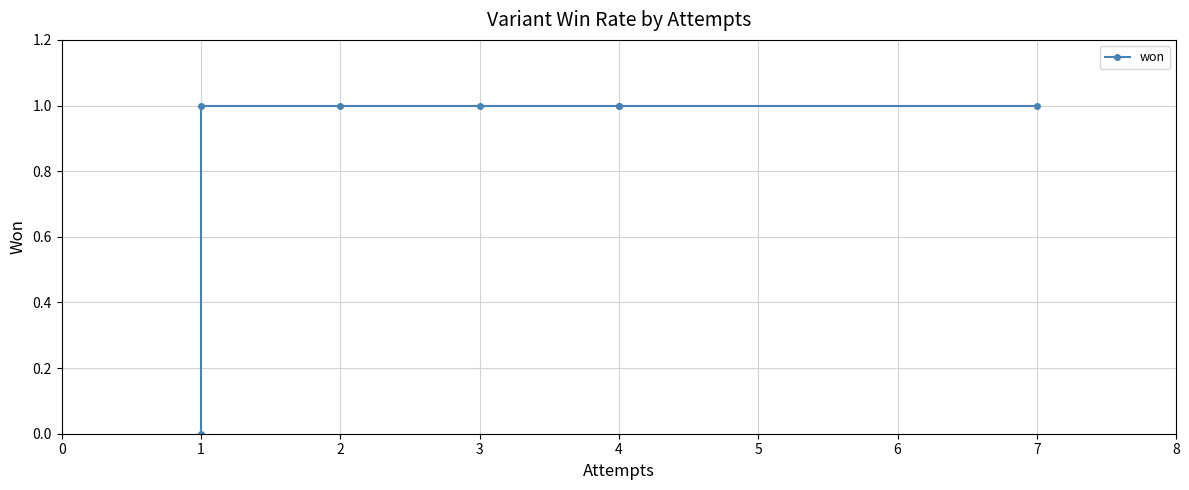

How many lines are shown in the chart?

1